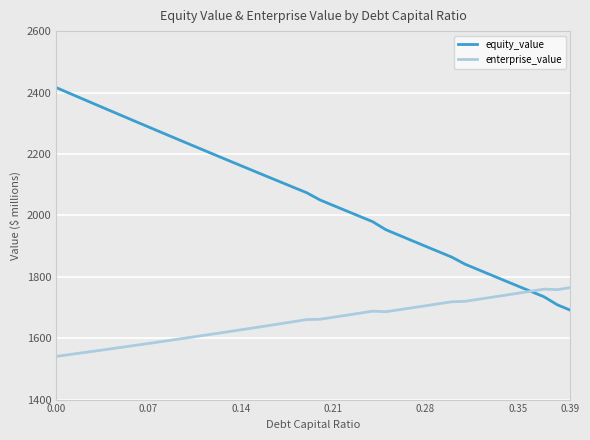

Does the chart have visible grid lines?

Yes